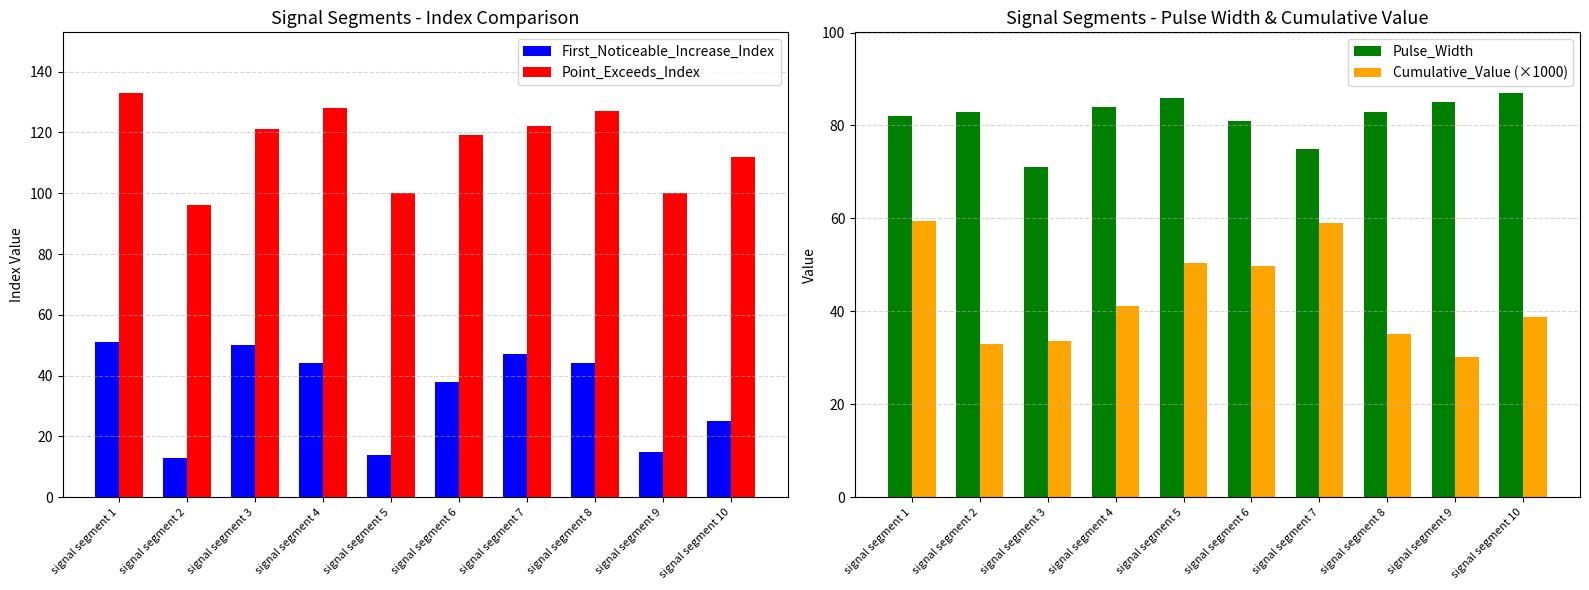

How many bars are there in total?

40